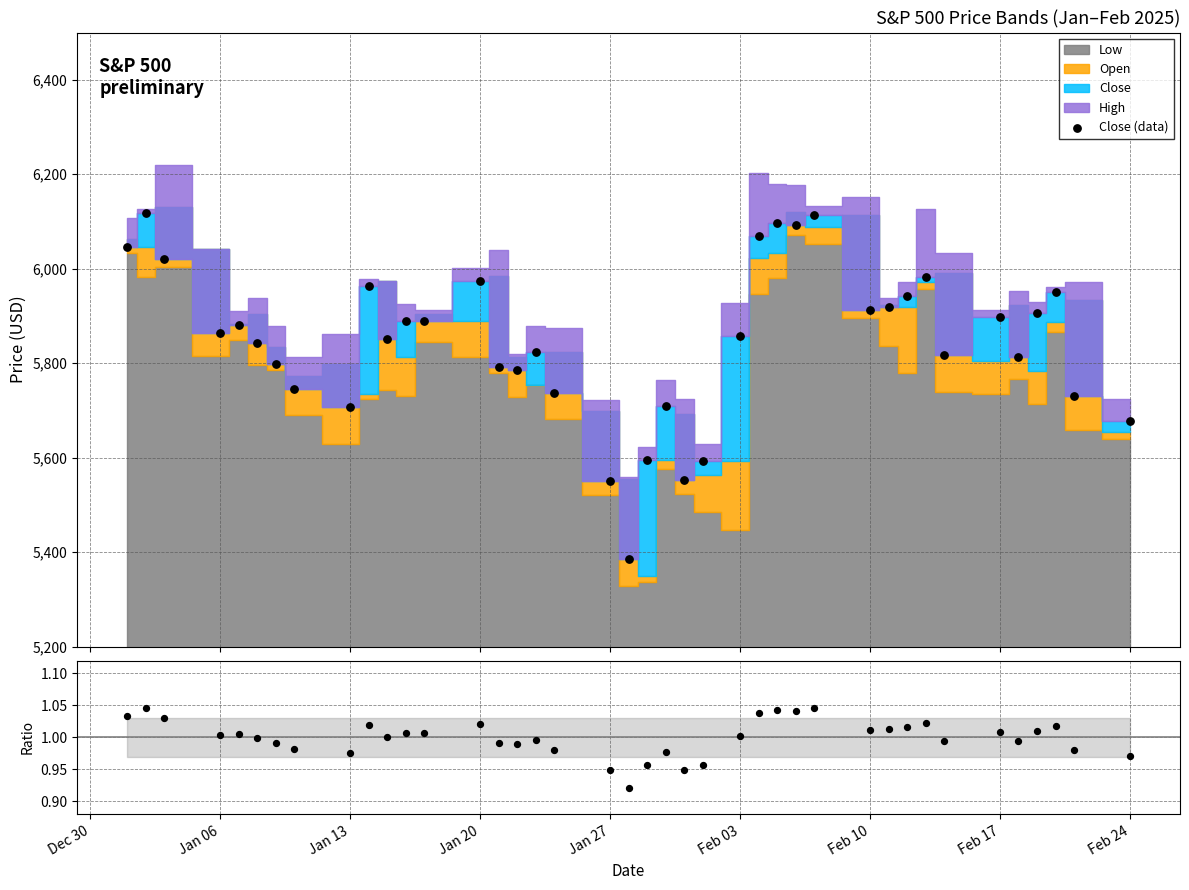

At how many categories does at least one series exceed 3459?

40